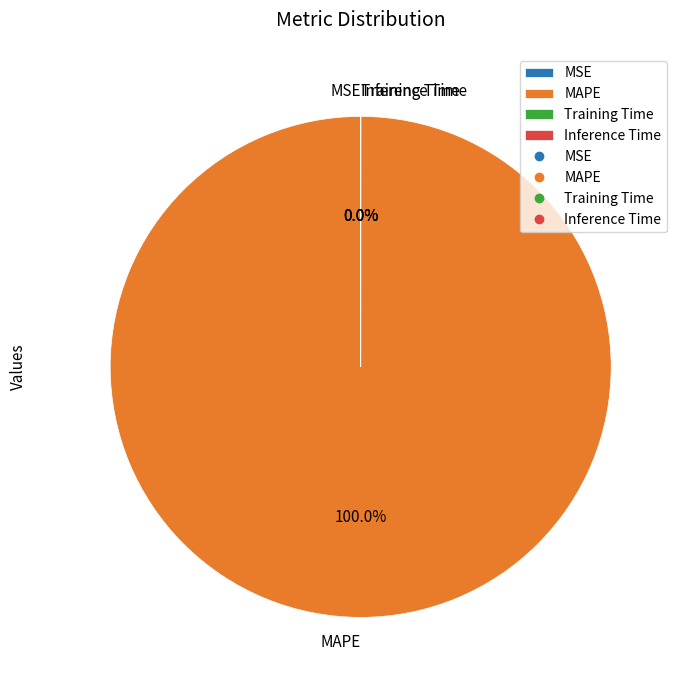

True or false: Training Time accounts for 1% of the total.

False